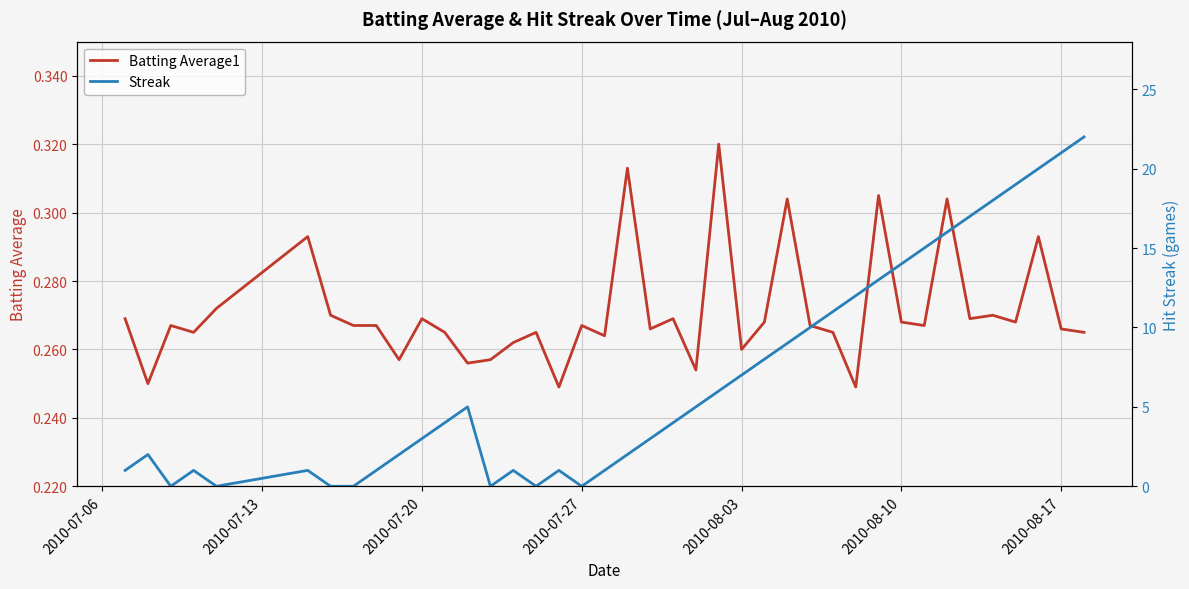

After their last crossing, which series has the higher values: Batting Average1 or Streak?

Streak